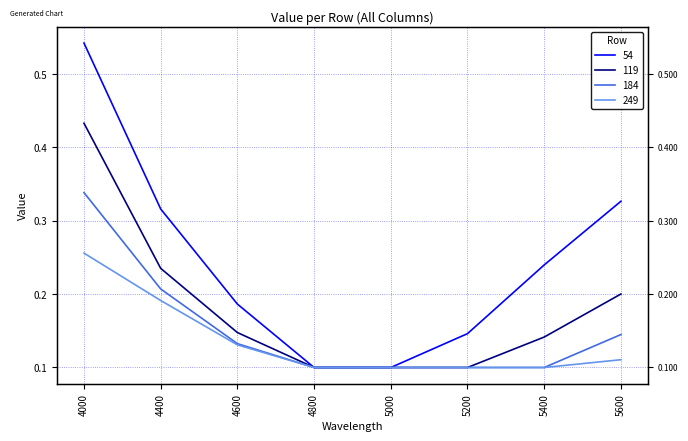

Rank the series at 4800 from lowest to highest value.

54, 119, 184, 249